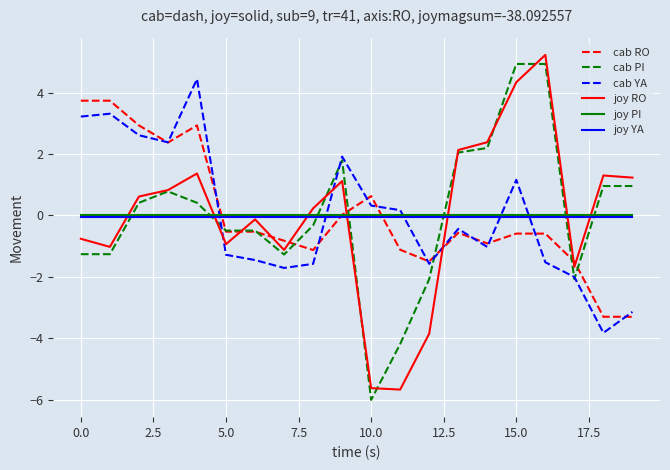

What is the greatest value displayed?

5.2